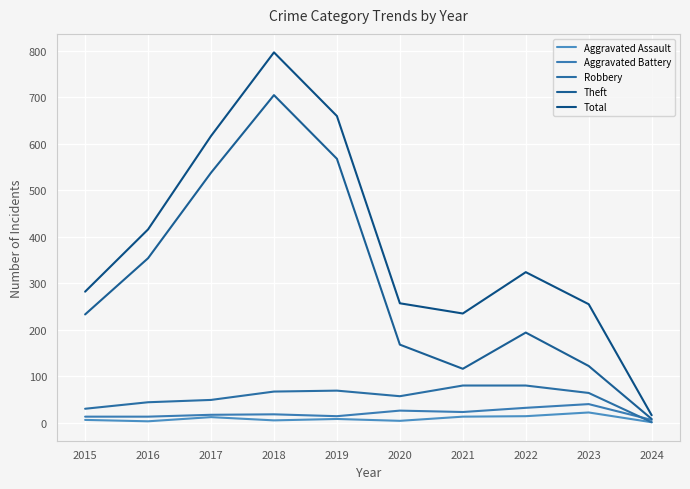

How many distinct data groups are displayed?

5